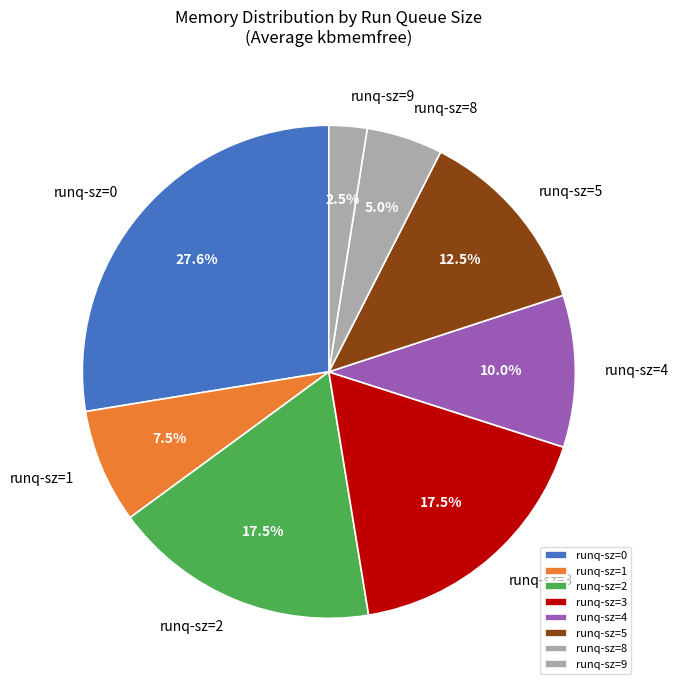

Which slice is the smallest?

runq-sz=9